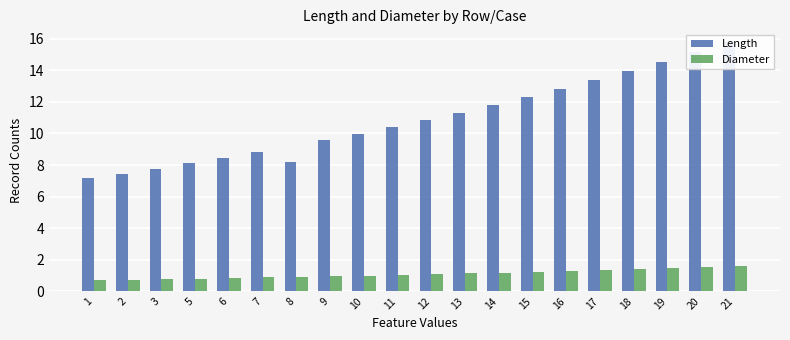

What is the value of the Length bar at the 13th from the left?

11.8